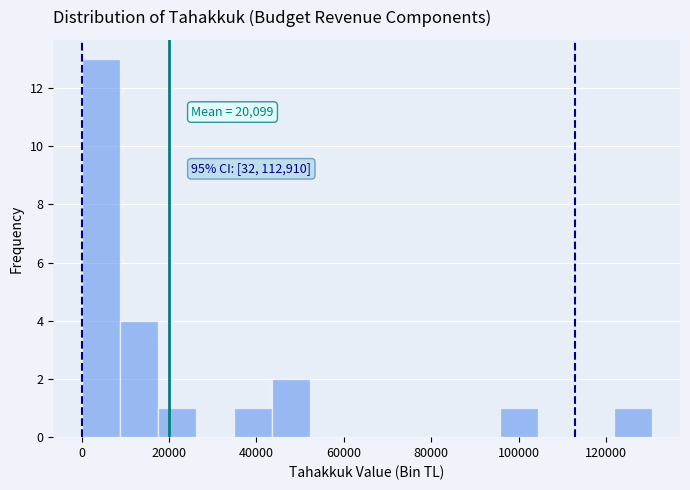

Over which range of the x-axis is the bar tallest?

0 to 8000